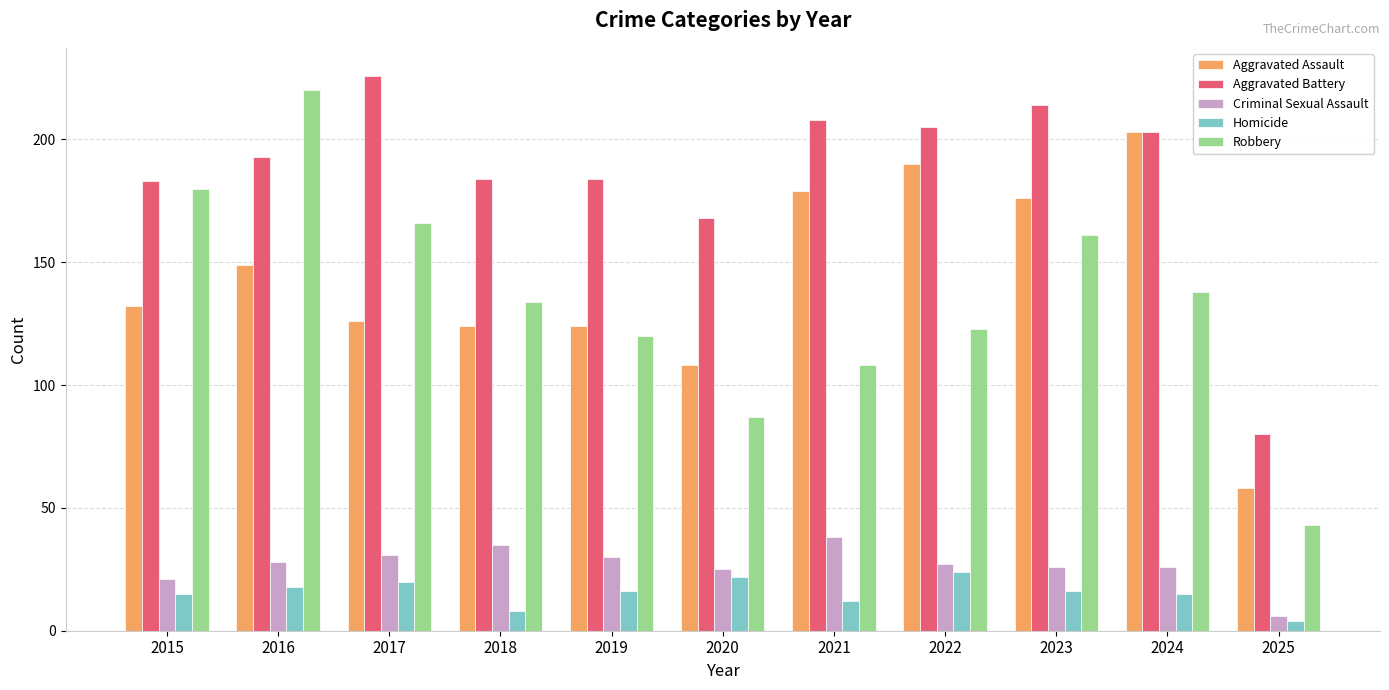

Where is Robbery nearest to the value 131?

2018